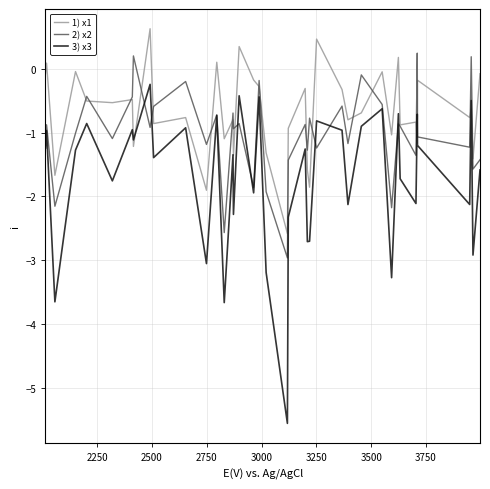

Rank the series by their maximum value, from highest to lowest.

1) x1, 2) x2, 3) x3